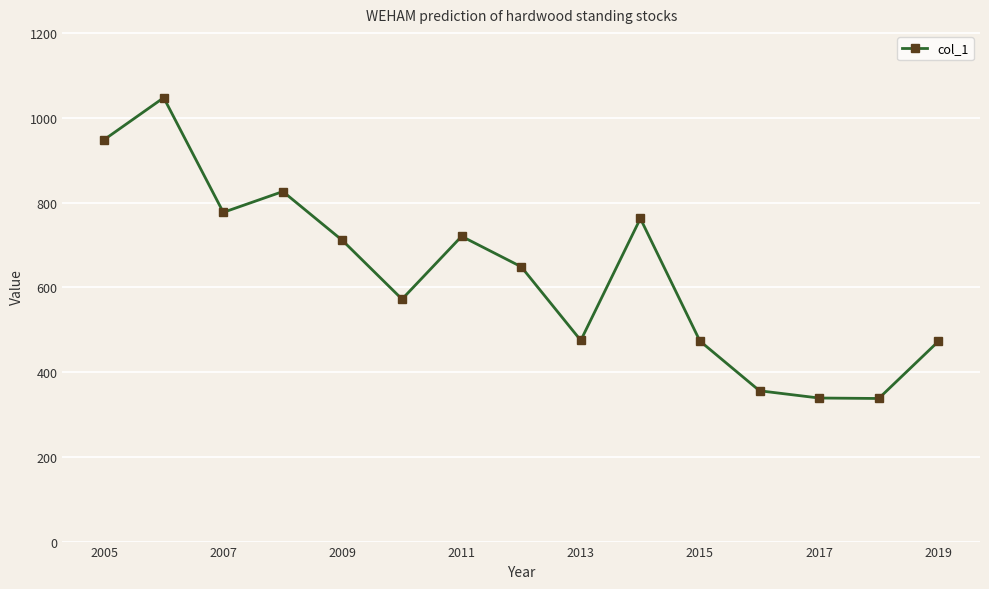

What is the value of the 9th point from the left?

474.9